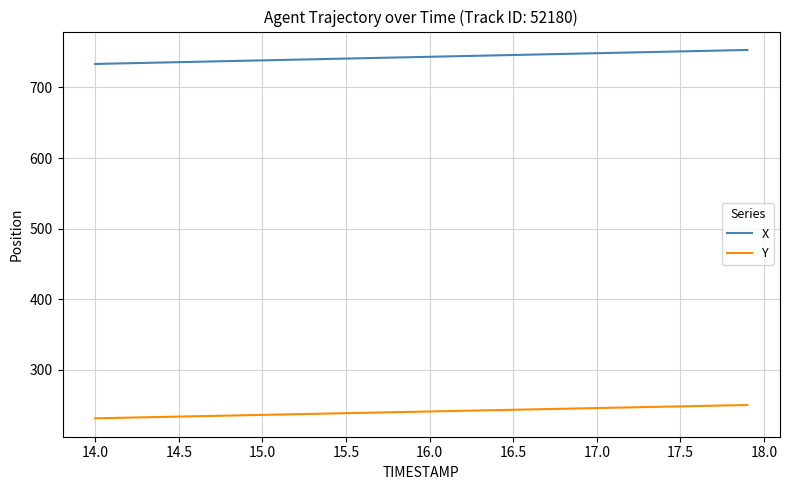

True or false: Y and X cross at least once.

False